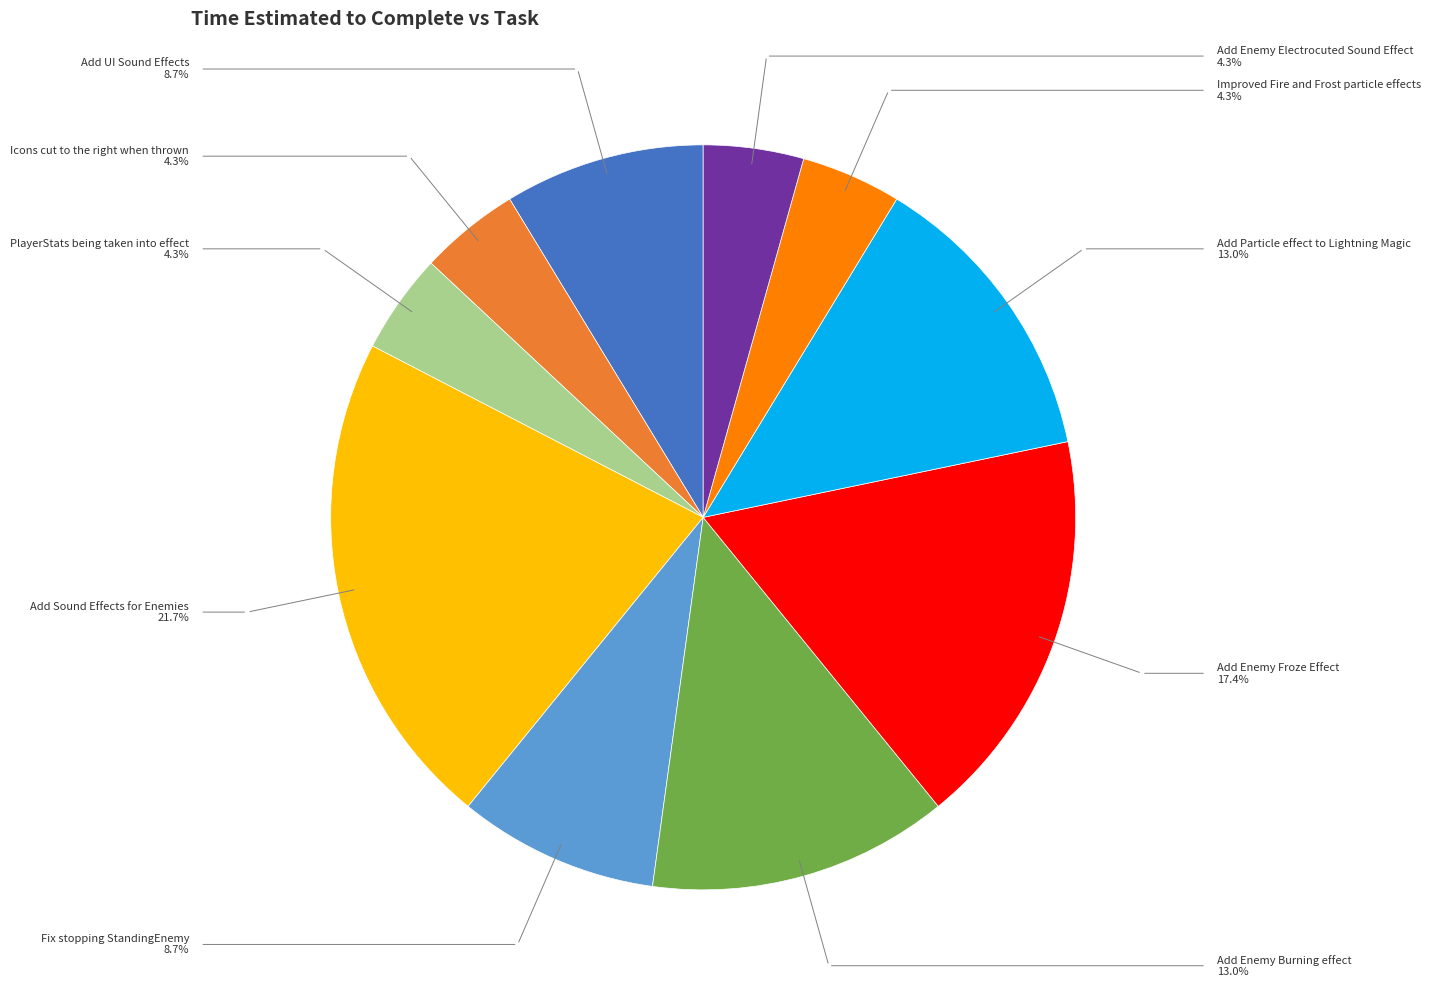

Is there any slice that represents more than half of the pie?

No